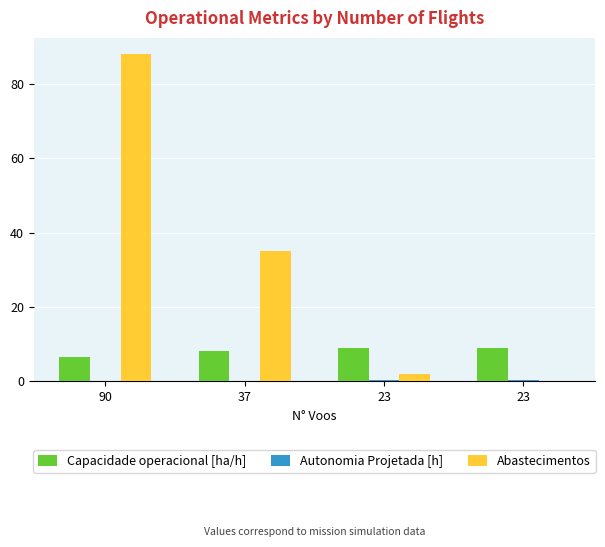

What is the spread (max minus min) of values at 23?

8.6